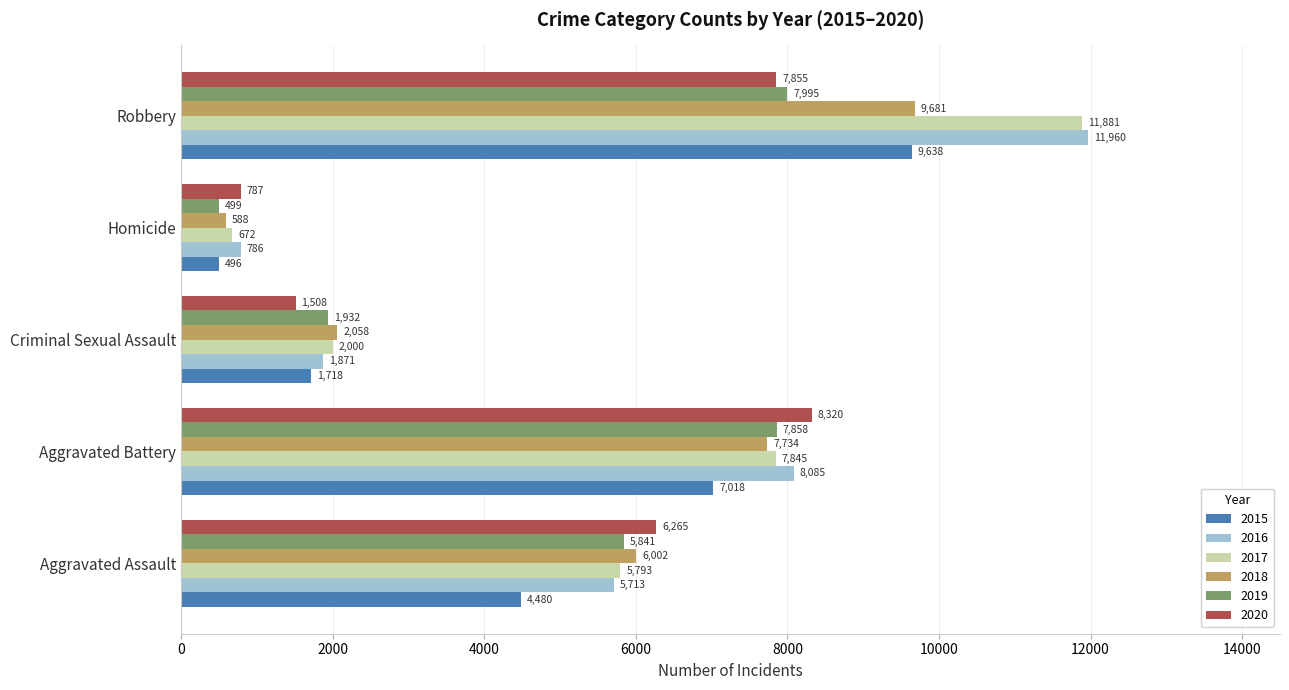

At Criminal Sexual Assault, list the series in order from smallest to largest.

2020, 2015, 2016, 2019, 2017, 2018